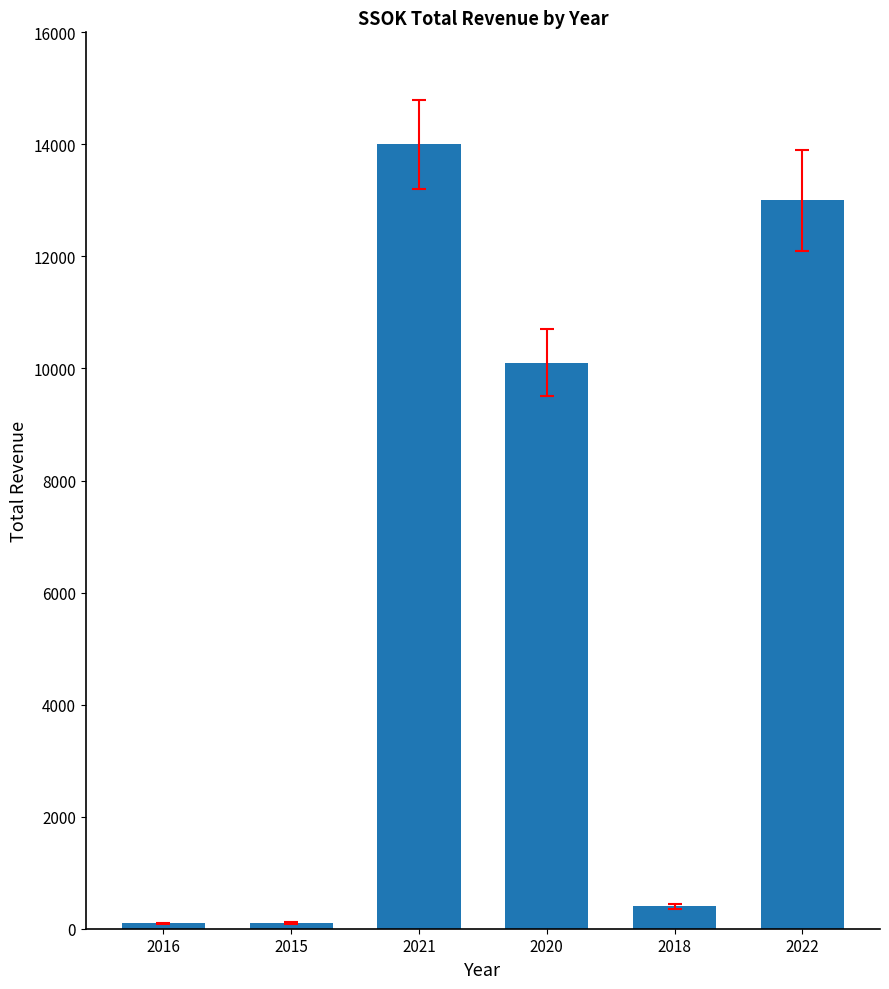

Which category has the highest value across all series?

2021